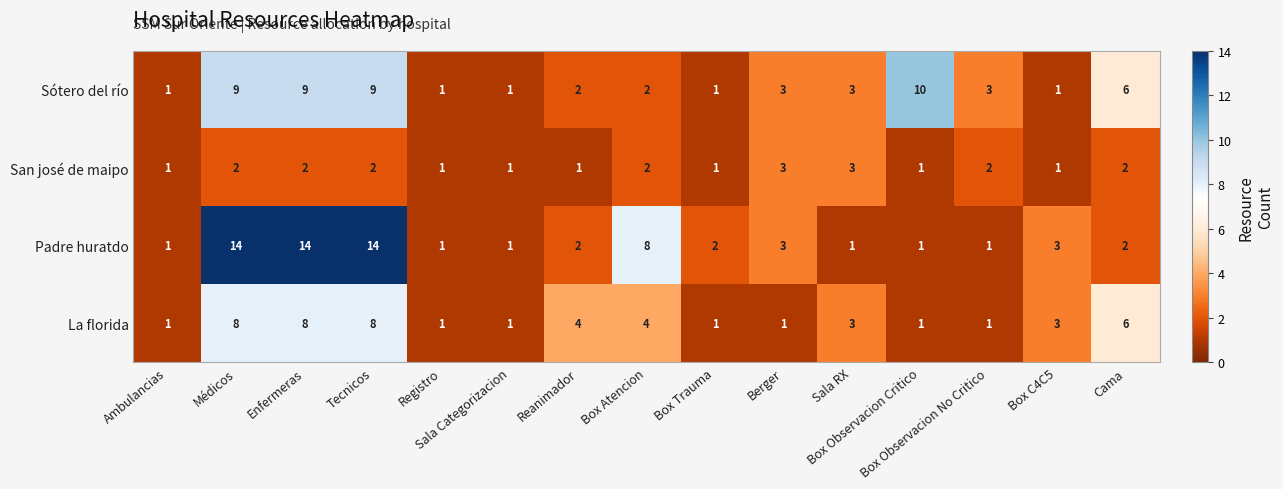

How many La florida values are between 1 and 6?

12